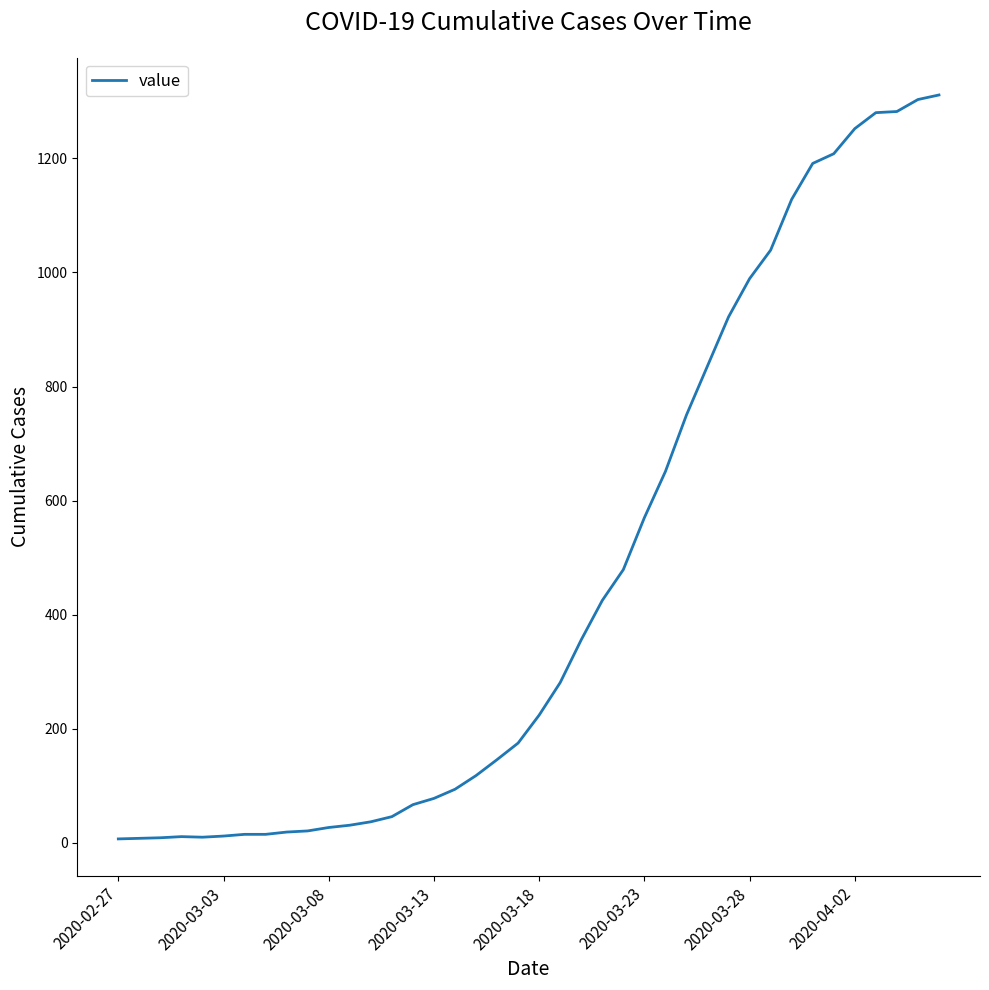

What is the maximum value shown in the chart?

1311